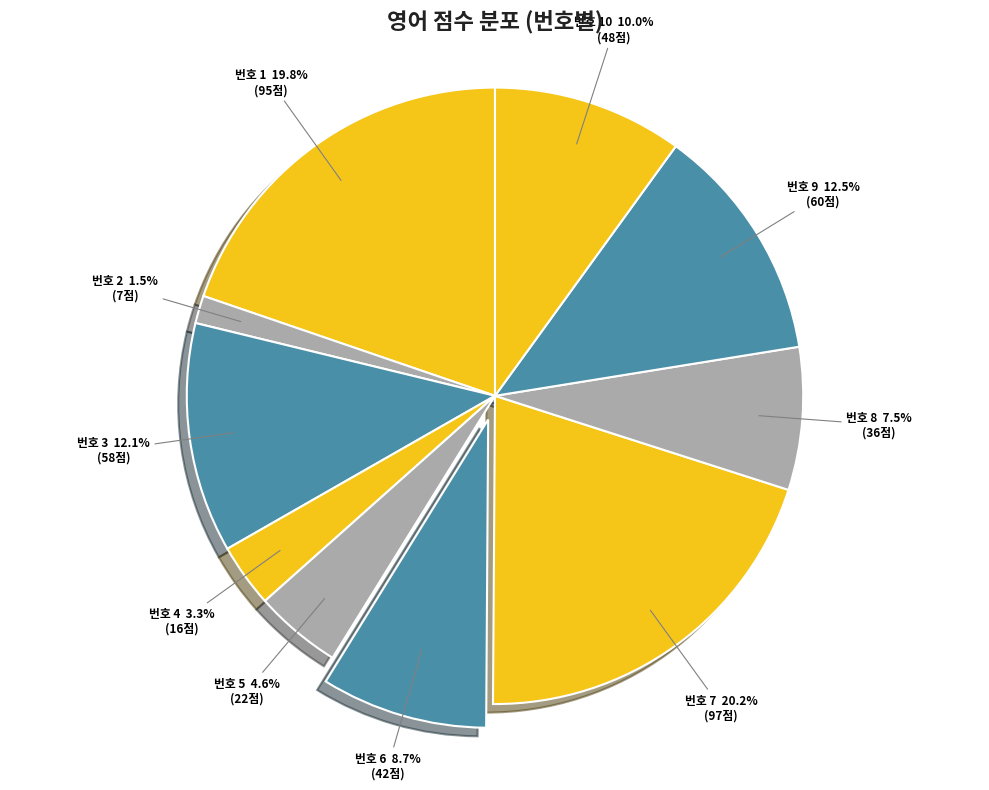

What is the largest slice in the pie chart?

7